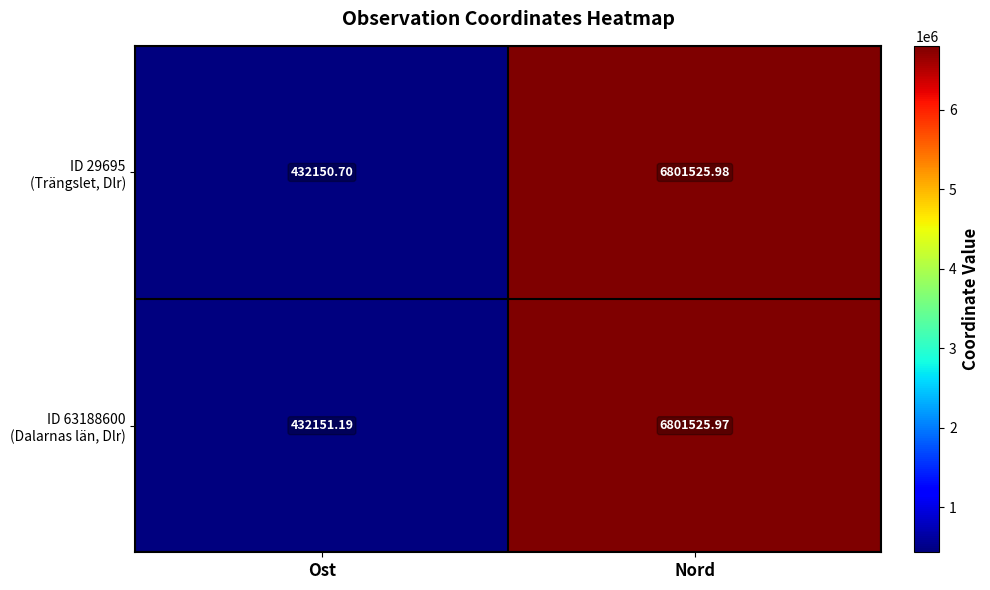

At which category is the sum across all series the highest?

Nord